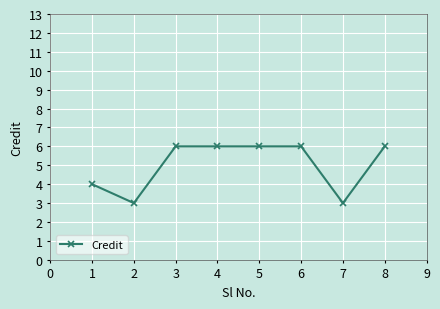

Reading left to right, what are all the values shown in this chart?

4	3	6	6	6	6	3	6